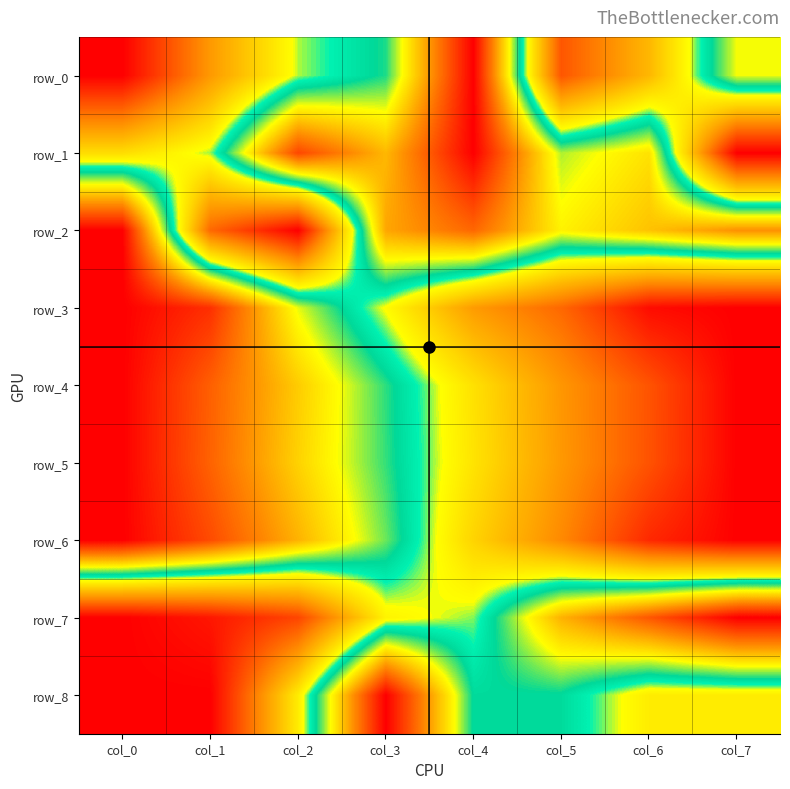

True or false: row_7 has a value of 0.0 at col_0.

True